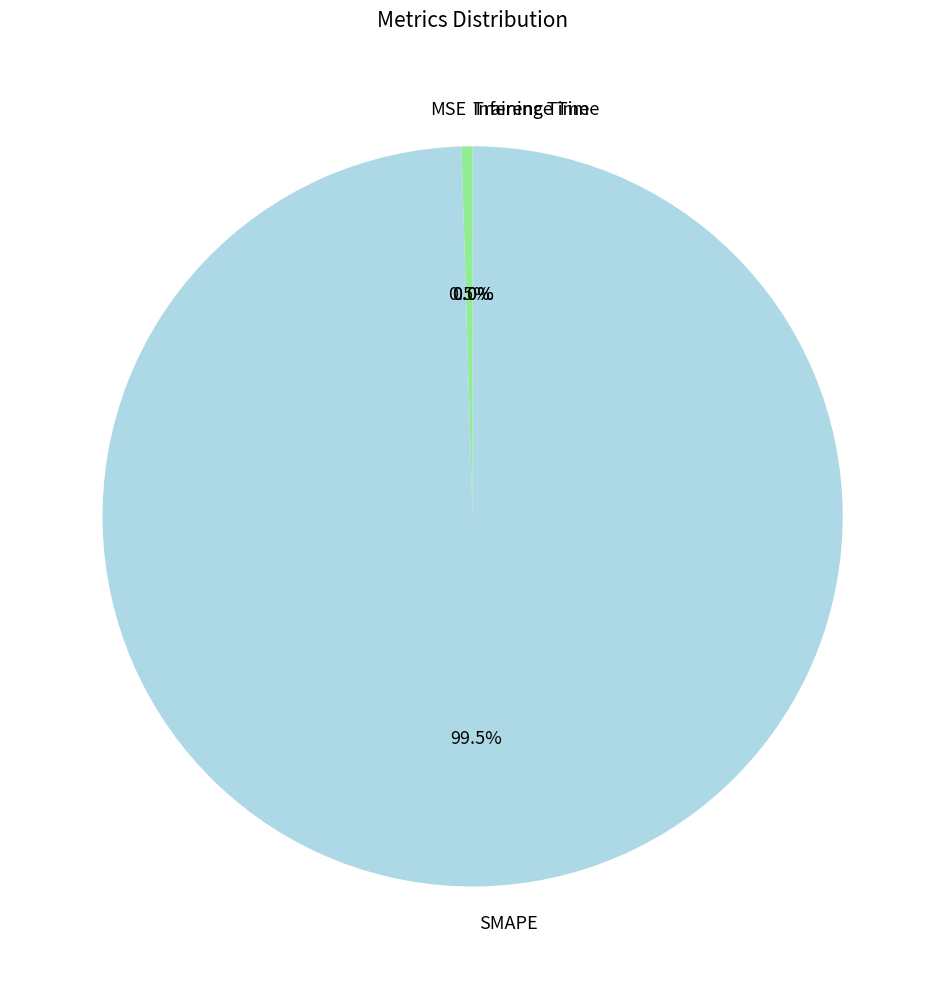

What is the largest slice in the pie chart?

SMAPE